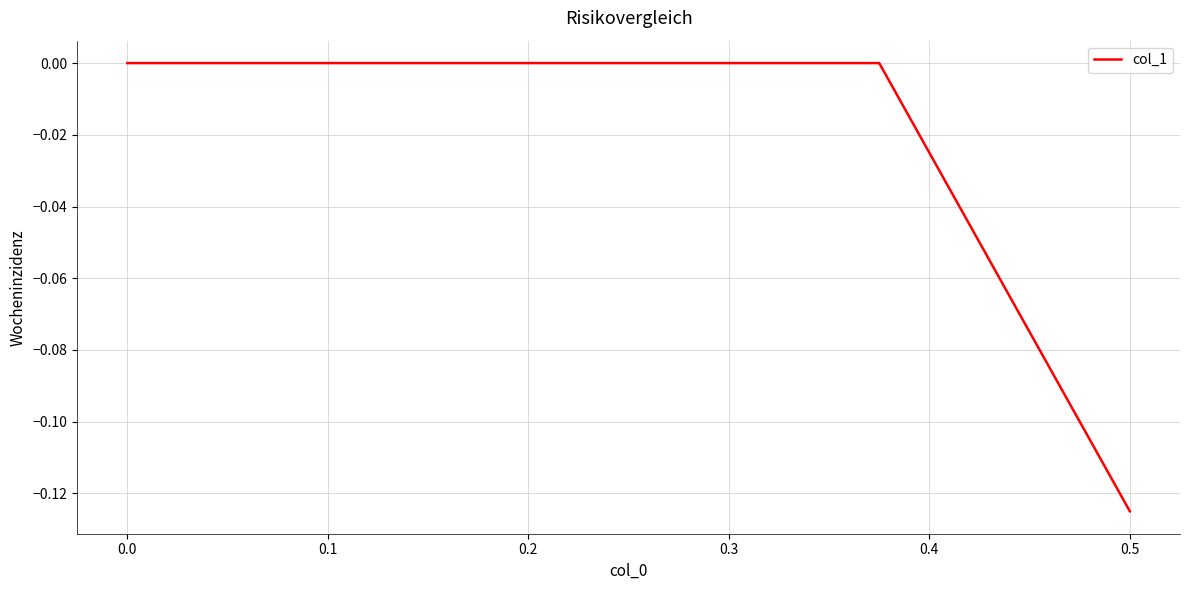

How many categories are shown in the chart?

3